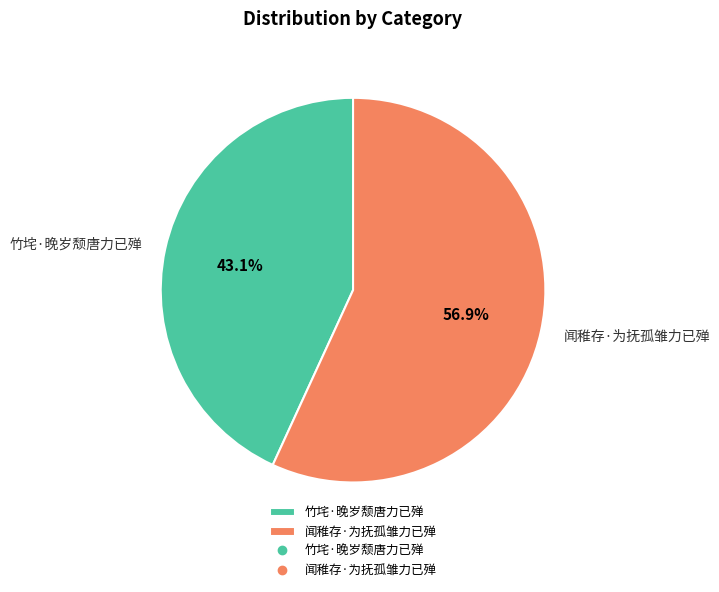

Which has a higher value, 竹垞·晚岁颓唐力已殚 or 闻稚存·为抚孤雏力已殚?

闻稚存·为抚孤雏力已殚